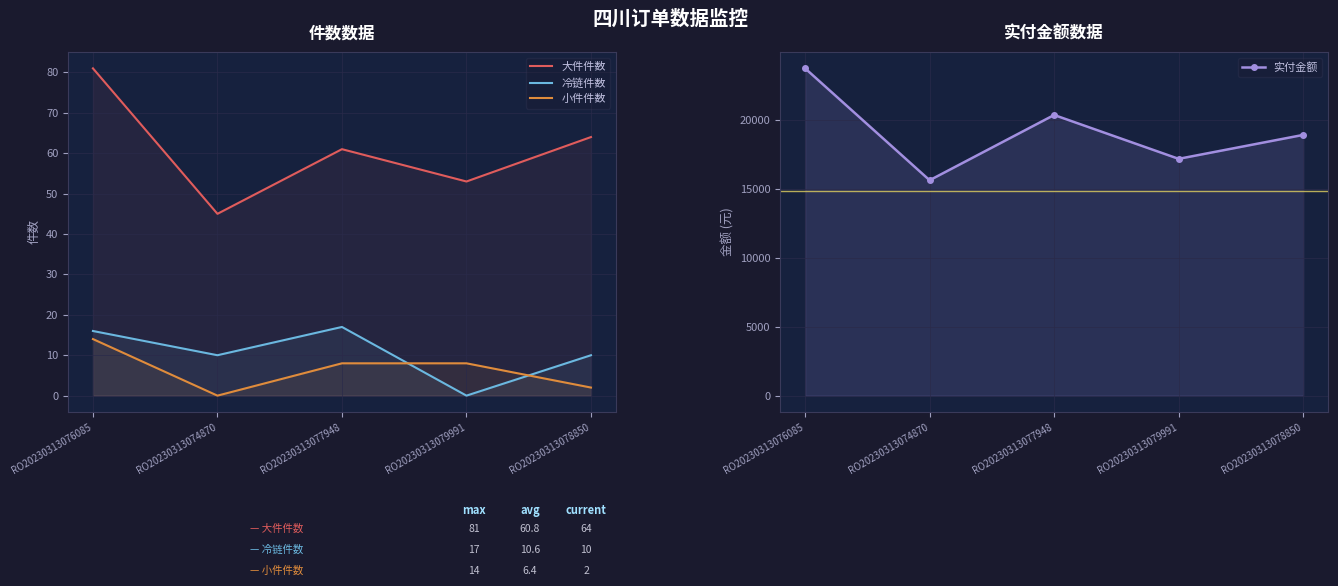

Which series has the widest spread of values?

实付金额